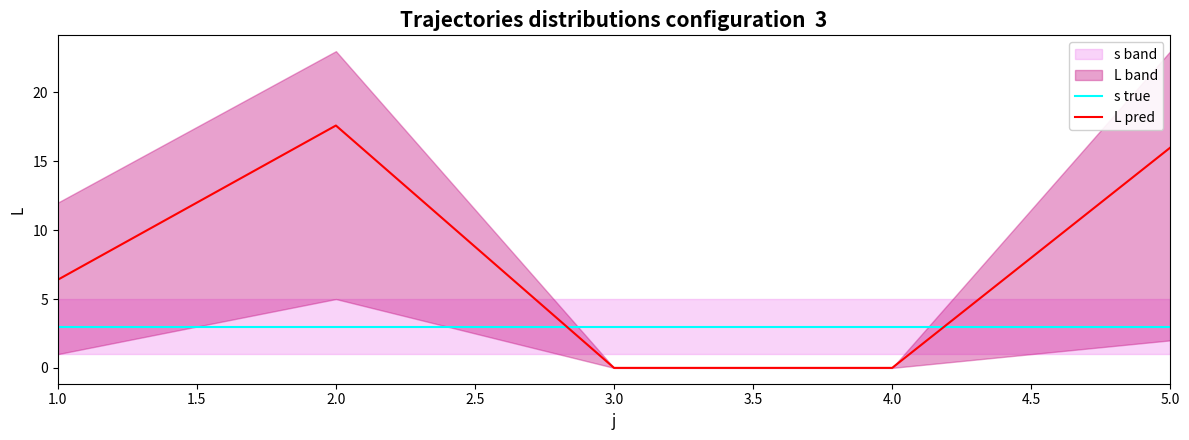

List the series in order of their peak value, lowest first.

s true, L pred